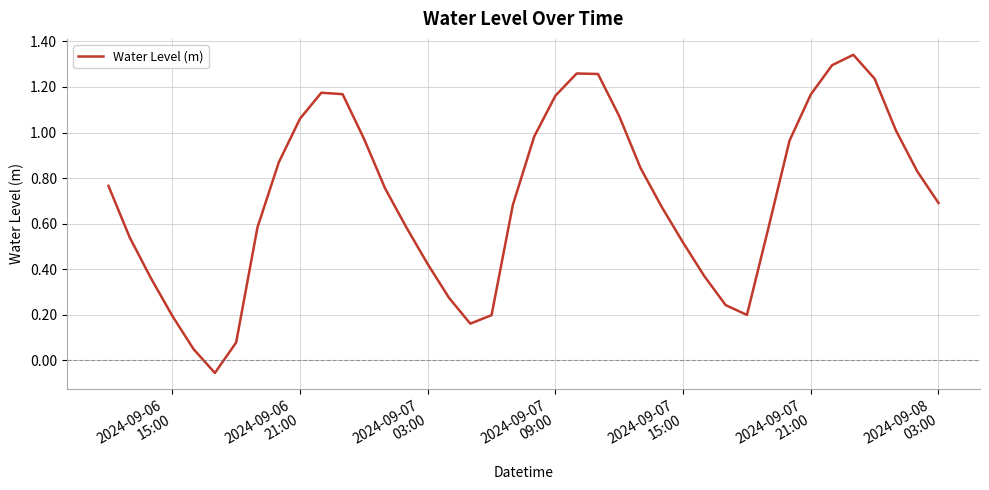

What is the difference between the maximum and minimum values?

1.4